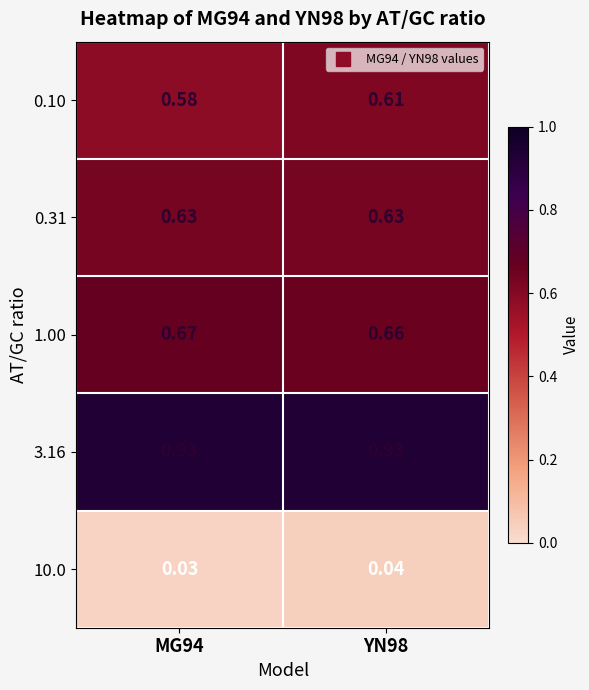

Is the value of 10.0 at YN98 greater than the value of 1.00 at MG94?

No